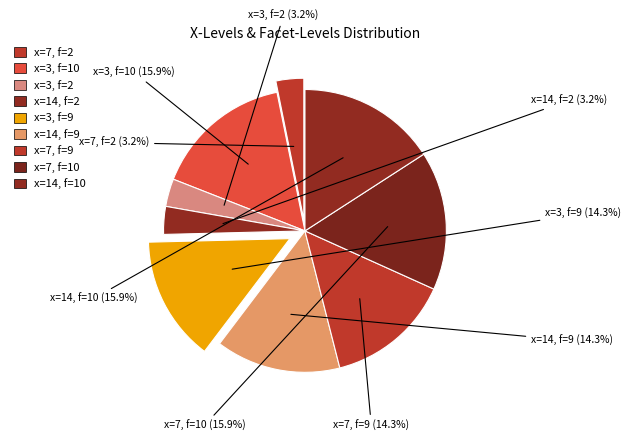

What is the change in value from 3, 2 to 3, 9?

+7